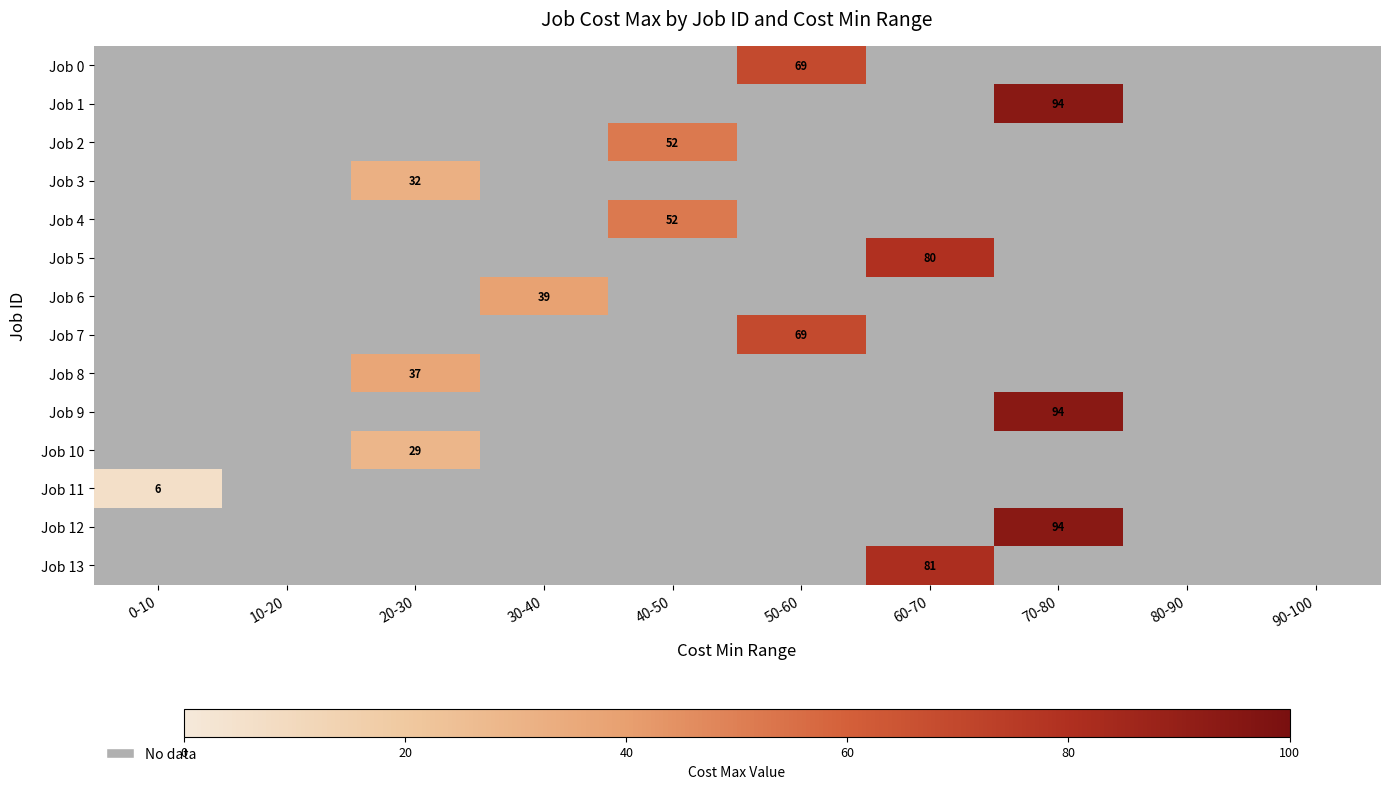

Count the number of data series in this chart.

14